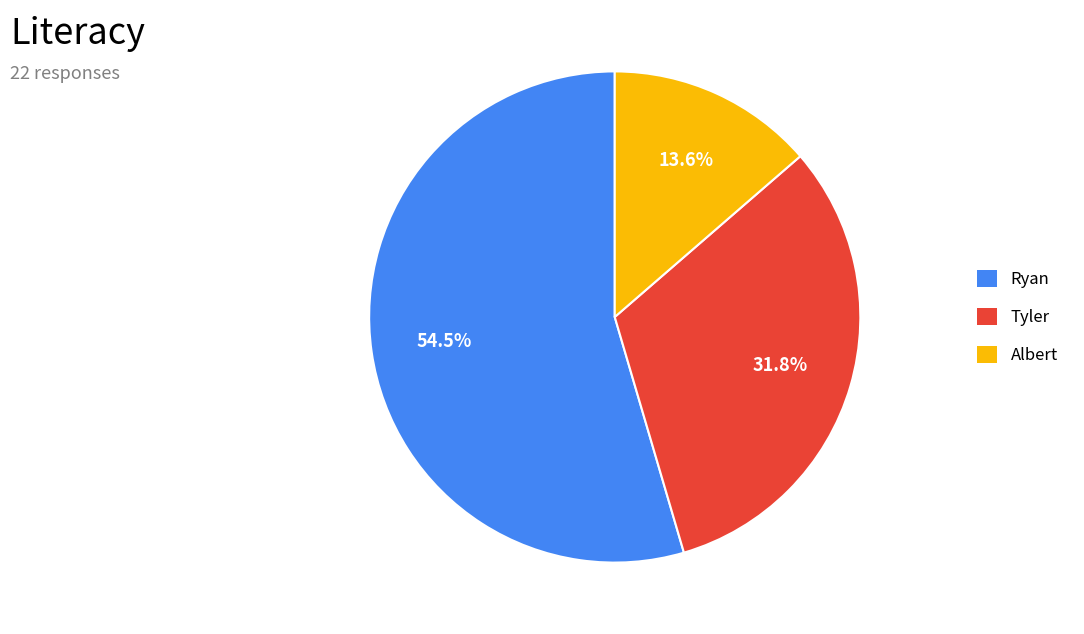

Which category has the biggest portion of the pie?

Ryan